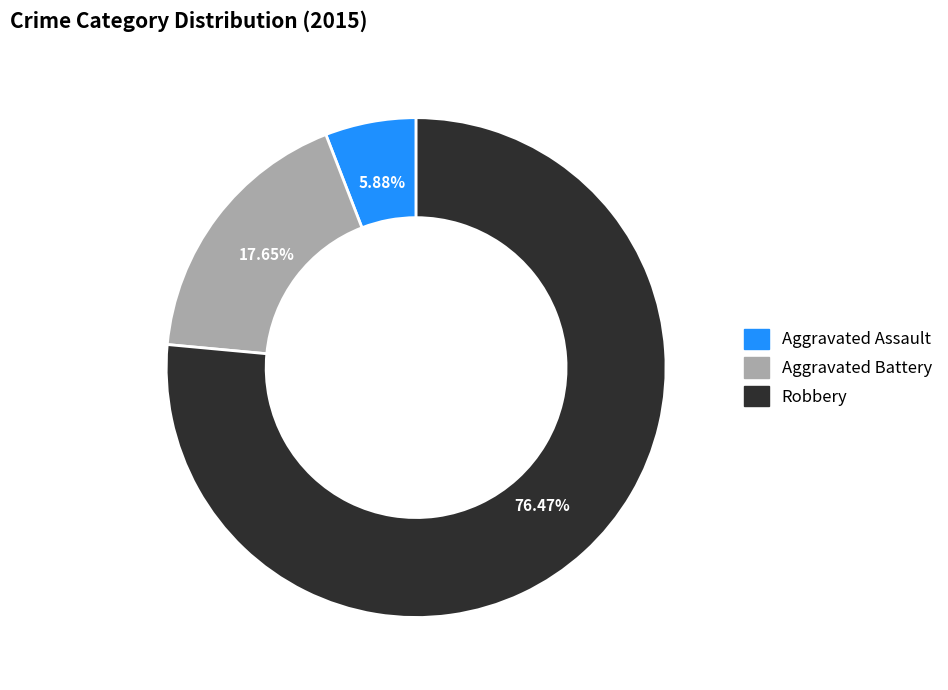

Which category has the biggest portion of the pie?

Robbery